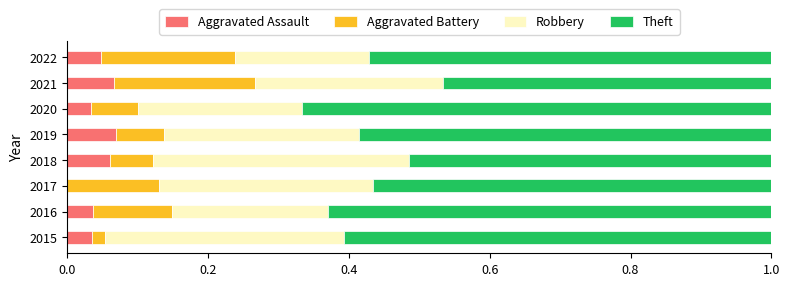

What is the total value across all series at 2021?

1.0